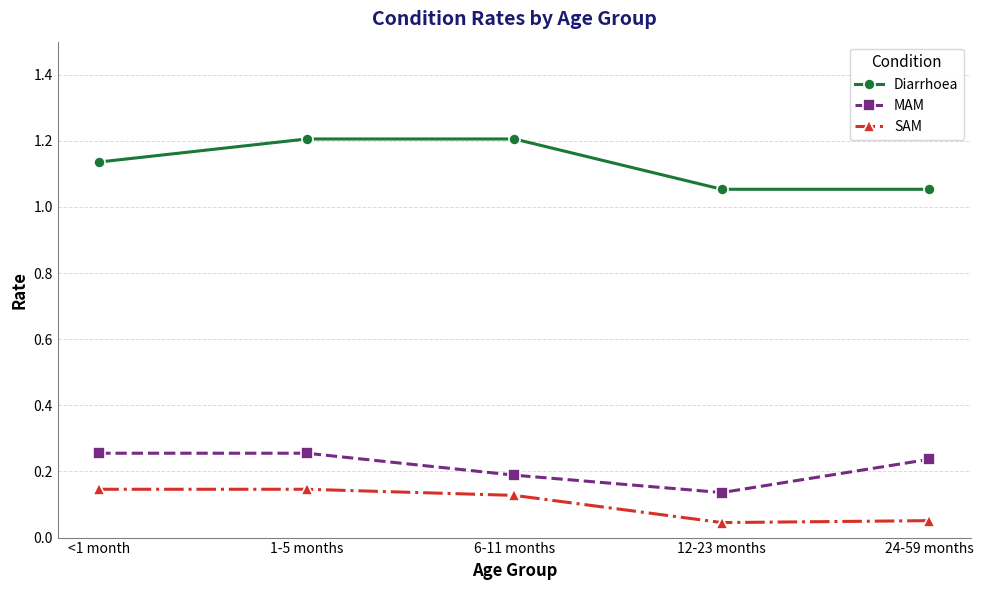

True or false: MAM and Diarrhoea cross at least once.

False